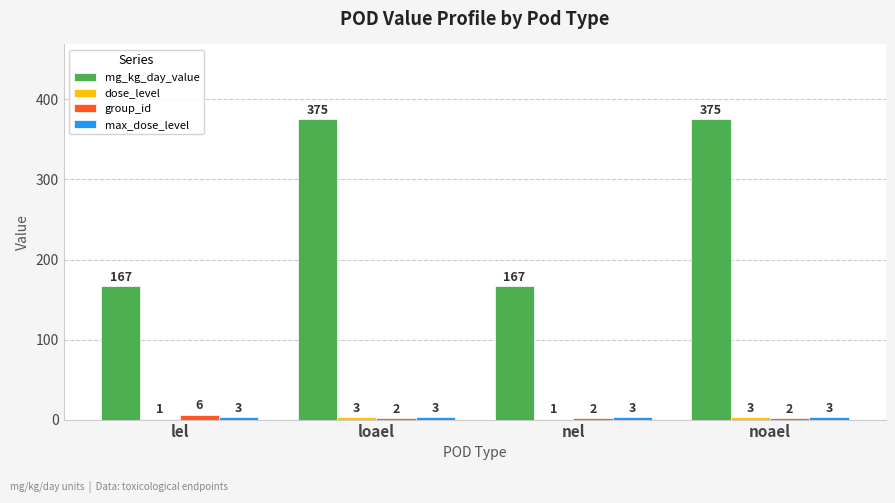

What value does the mg_kg_day_value series have at nel, to the nearest 10?

170